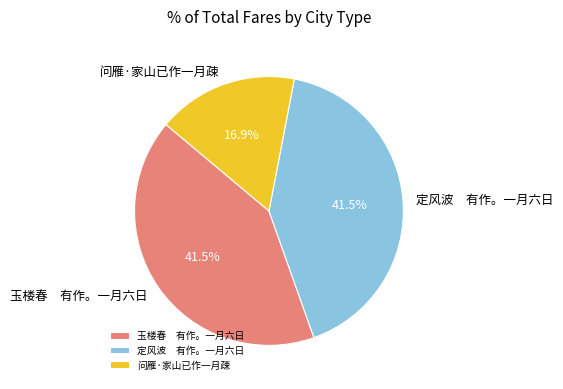

Is there a majority slice in this chart?

No